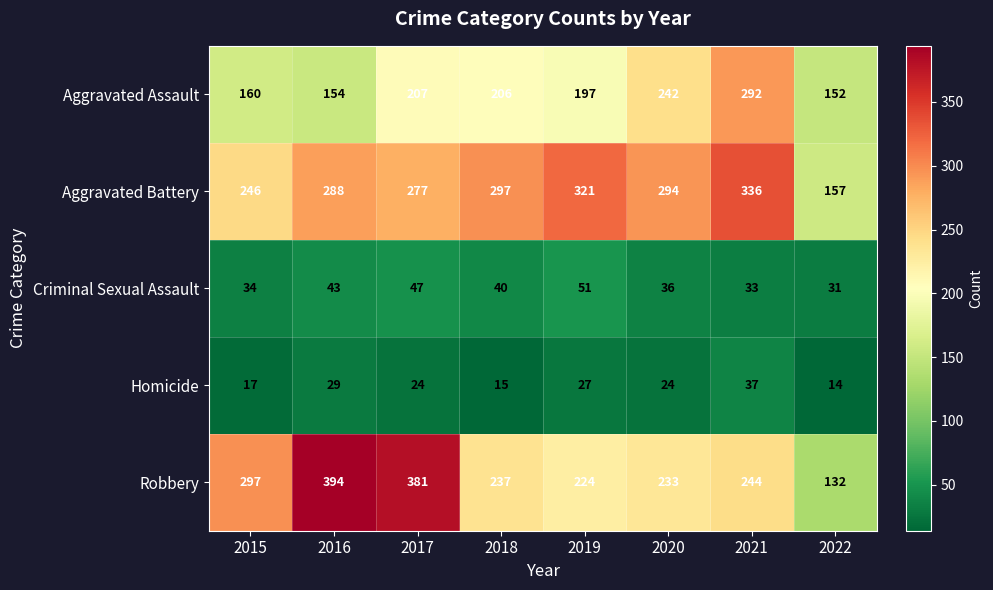

At 2022, list the series in order from smallest to largest.

Homicide, Criminal Sexual Assault, Robbery, Aggravated Assault, Aggravated Battery